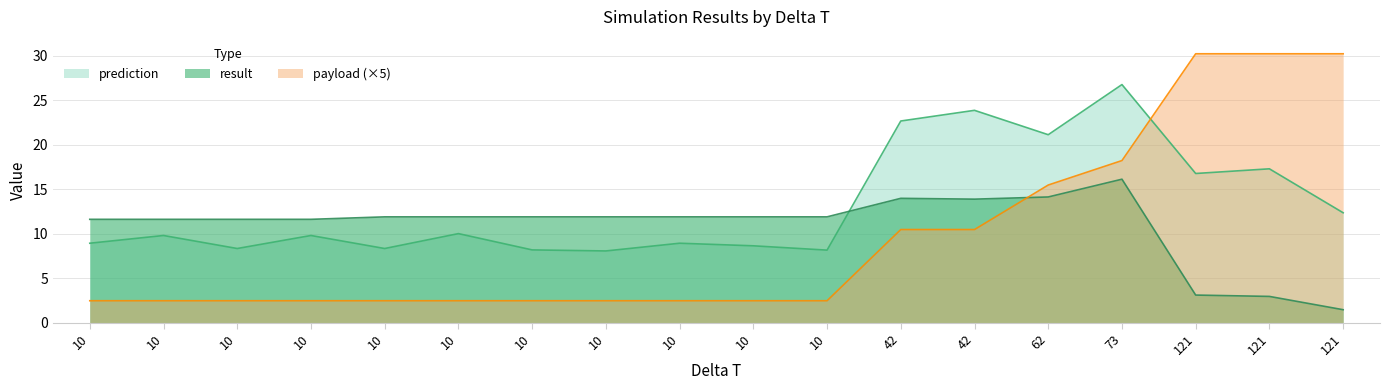

Count the number of data series in this chart.

3